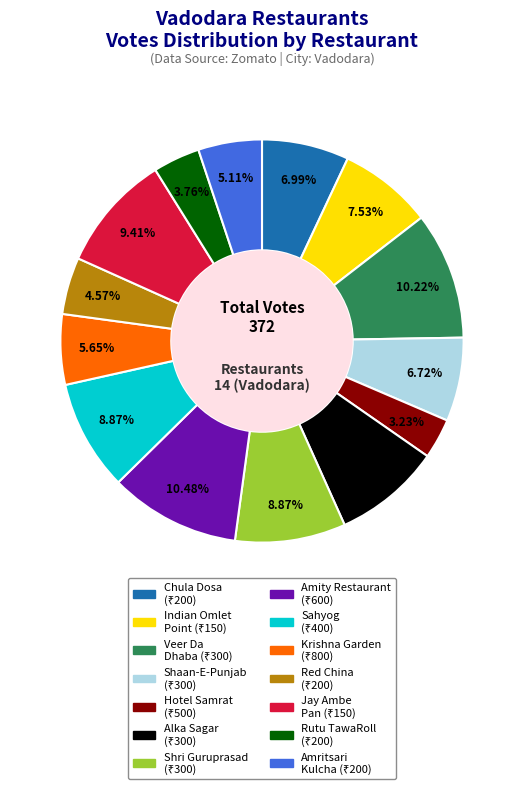

Does any single category account for the majority?

No